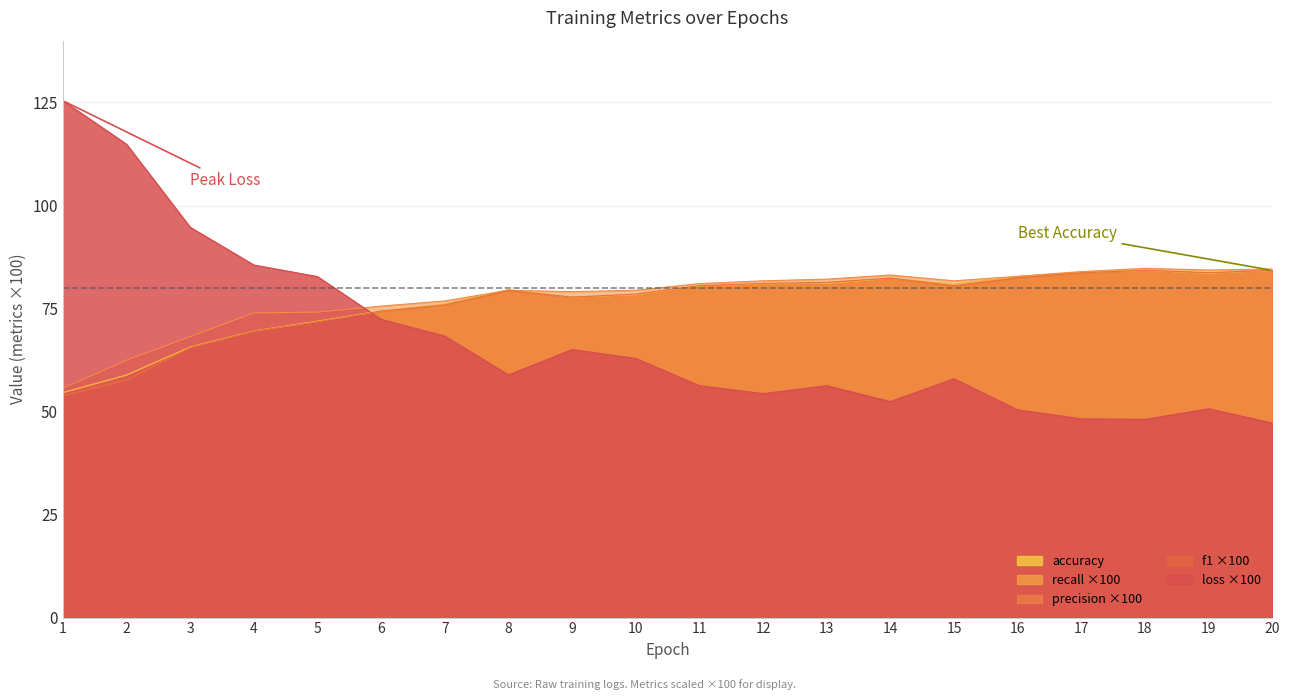

What is the difference between the maximum and minimum values in the precision series?

29.1